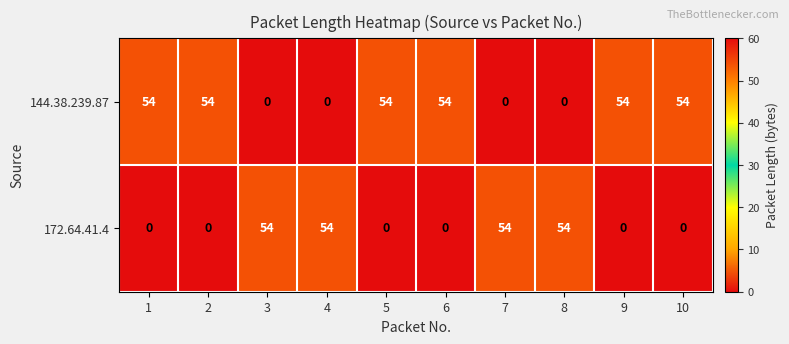

At how many categories does at least one series exceed 22?

10